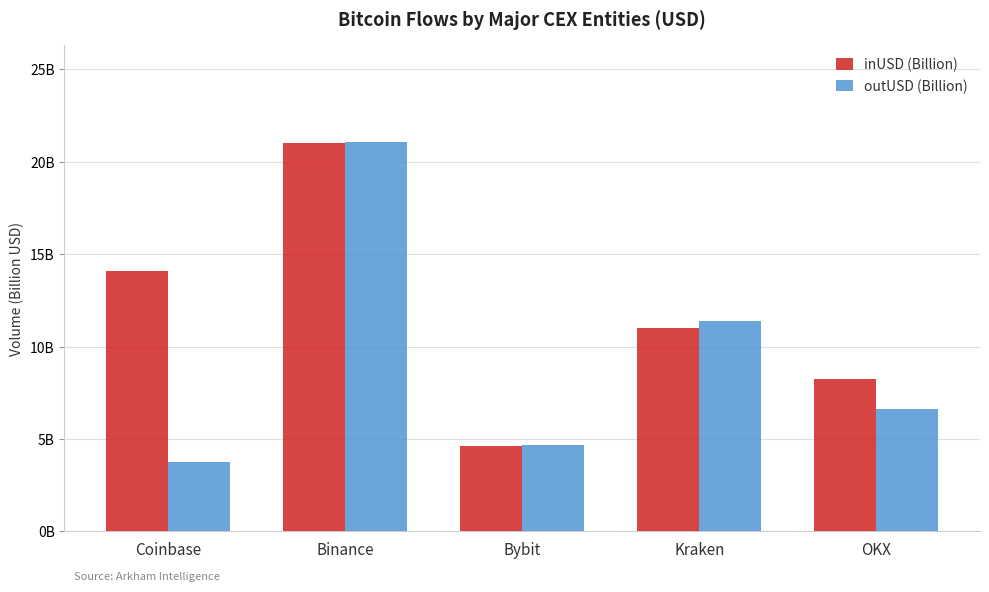

What are all the series names shown in the legend?

inUSD (Billion), outUSD (Billion)